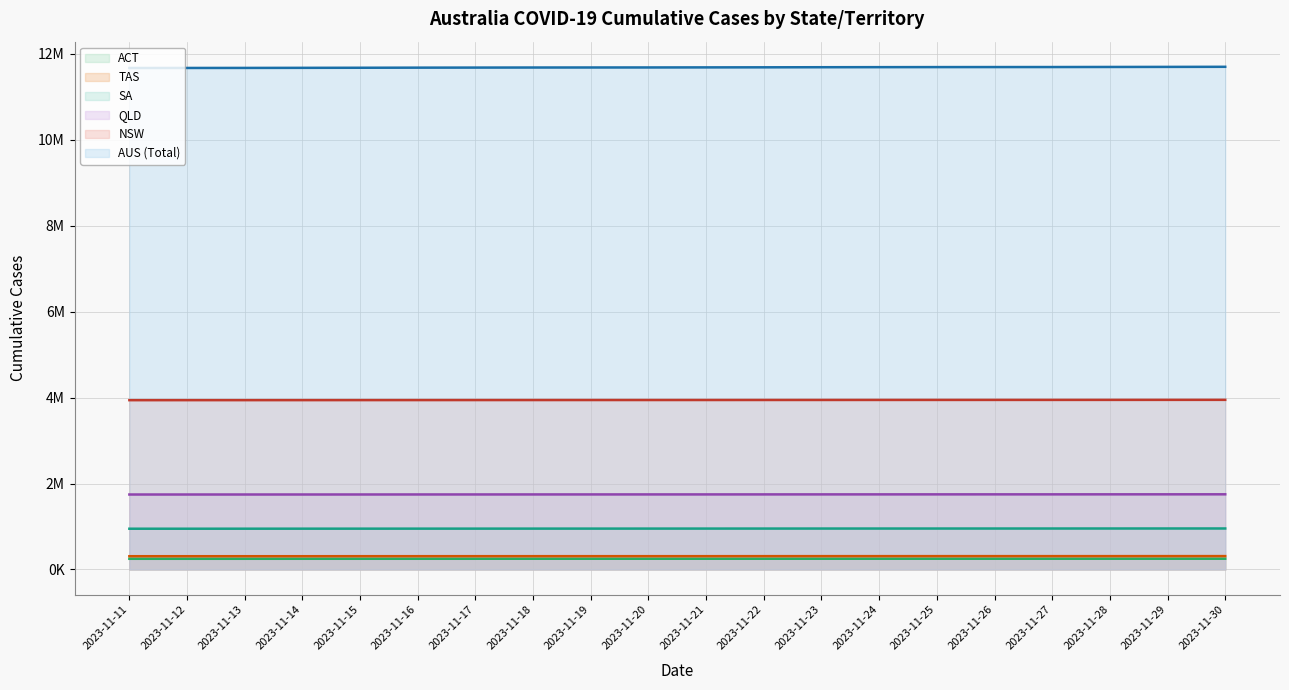

What is the difference between the maximum and second lowest values in the DAILY_CASES_CUMULATIVE_SA series?

5707